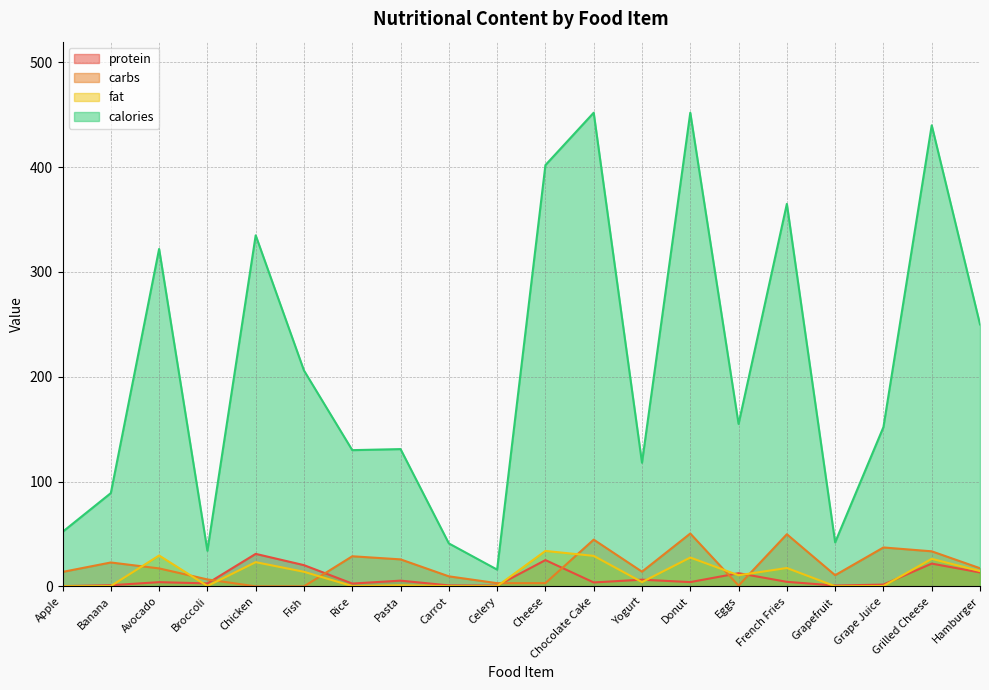

Reading right to left, extract all data points from this chart.

protein: Hamburger=13.3	Grilled Cheese=21.7	Grape Juice=1.7	Grapefruit=0.8	French Fries=4.3	Eggs=12.6	Donut=4.1	Yogurt=6.4	Chocolate Cake=3.8	Cheese=25.1	Celery=0.7	Carrot=0.9	Pasta=5.5	Rice=2.7	Fish=20.3	Chicken=31.0	Broccoli=2.8	Avocado=4.0	Banana=1.1	Apple=0.3
carbs: Hamburger=17.3	Grilled Cheese=33.5	Grape Juice=37.1	Grapefruit=10.7	French Fries=49.7	Eggs=0.8	Donut=50.4	Yogurt=14.0	Chocolate Cake=44.6	Cheese=3.1	Celery=3.1	Carrot=9.6	Pasta=25.8	Rice=28.7	Fish=0.0	Chicken=0.0	Broccoli=6.6	Avocado=17.1	Banana=22.8	Apple=13.8
fat: Hamburger=14.6	Grilled Cheese=26.3	Grape Juice=0.4	Grapefruit=0.1	French Fries=17.5	Eggs=10.6	Donut=27.5	Yogurt=4.1	Chocolate Cake=29.1	Cheese=33.8	Celery=0.2	Carrot=0.2	Pasta=1.0	Rice=0.3	Fish=13.9	Chicken=23.1	Broccoli=0.4	Avocado=29.5	Banana=0.3	Apple=0.2
calories: Hamburger=250.0	Grilled Cheese=440.0	Grape Juice=152.0	Grapefruit=42.0	French Fries=365.0	Eggs=155.0	Donut=452.0	Yogurt=118.0	Chocolate Cake=452.0	Cheese=402.0	Celery=16.0	Carrot=41.0	Pasta=131.0	Rice=130.0	Fish=206.0	Chicken=335.0	Broccoli=34.0	Avocado=322.0	Banana=89.0	Apple=52.0